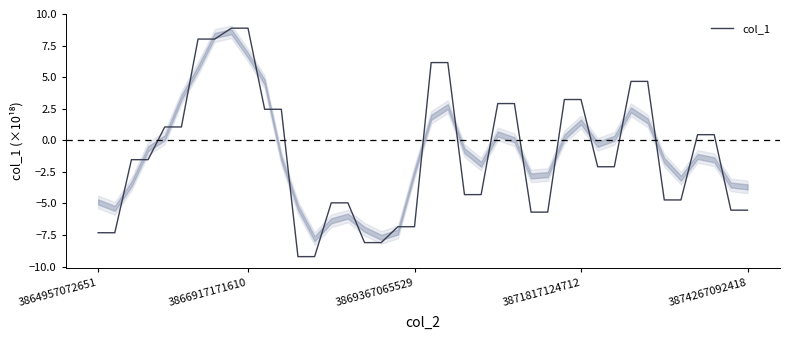

True or false: the data shows 8.1 at 32.

False